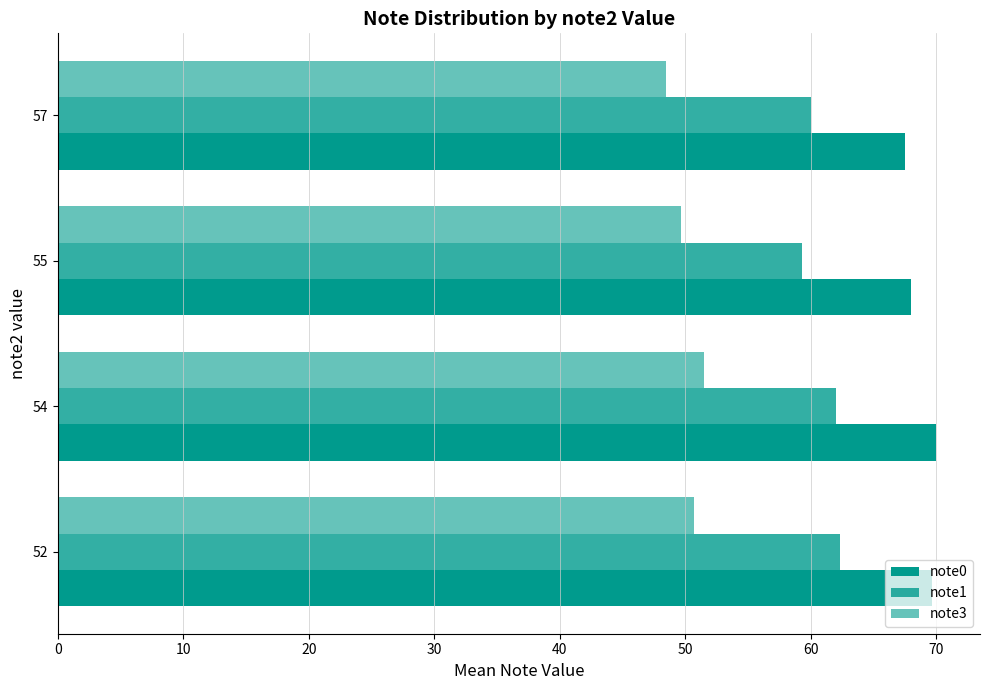

How many bars are there in total?

12